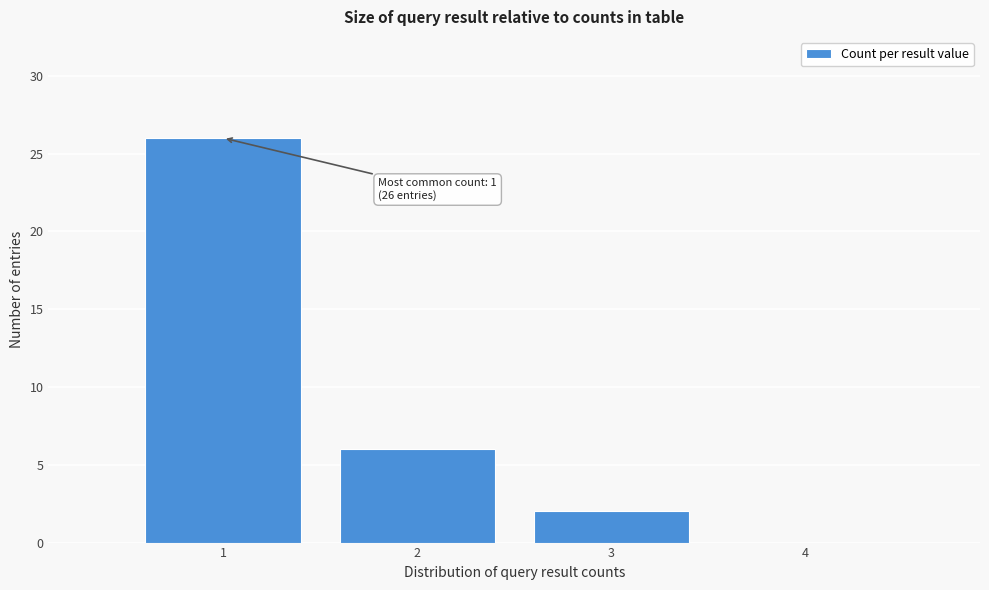

Reading left to right, transcribe all the data shown in this chart.

1=26	2=6	3=2	4=0